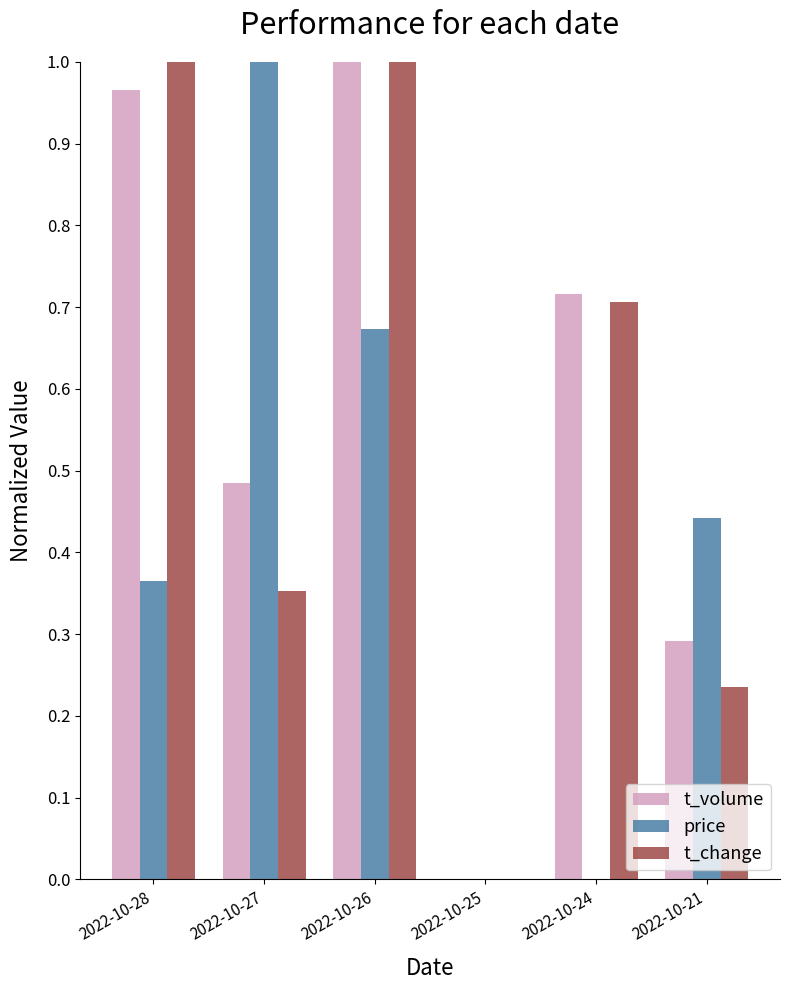

What is the sum of the t_change values at 2022-10-24 and 2022-10-28?

1.7